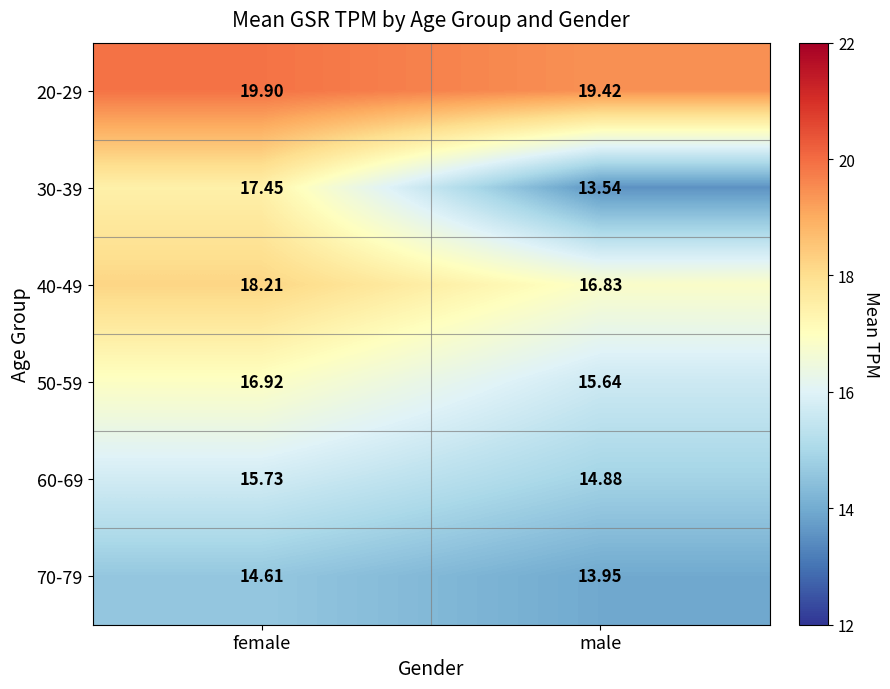

At which label does 70-79 reach its peak?

female